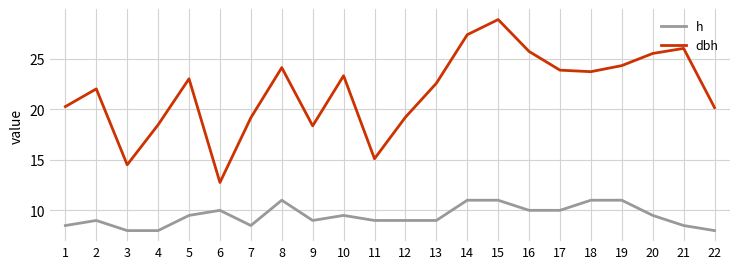

What is the maximum value shown in the chart?

28.9